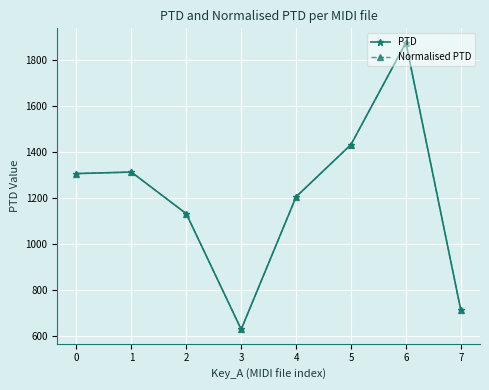

Does the chart have visible grid lines?

Yes